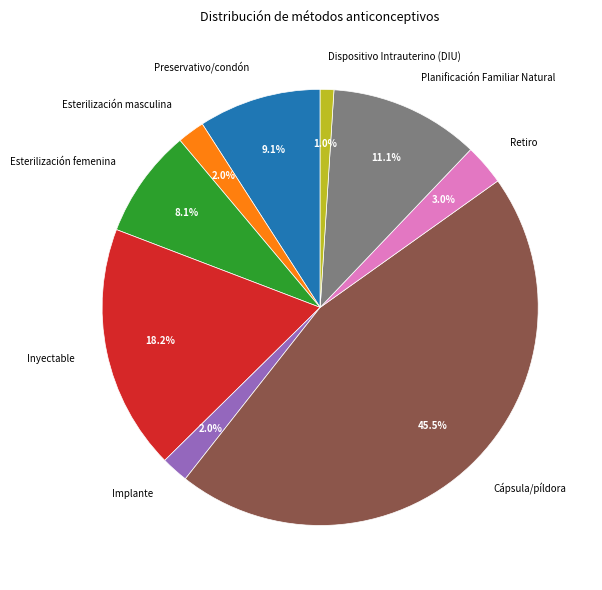

Between Inyectable and Esterilización masculina, which is larger?

Inyectable